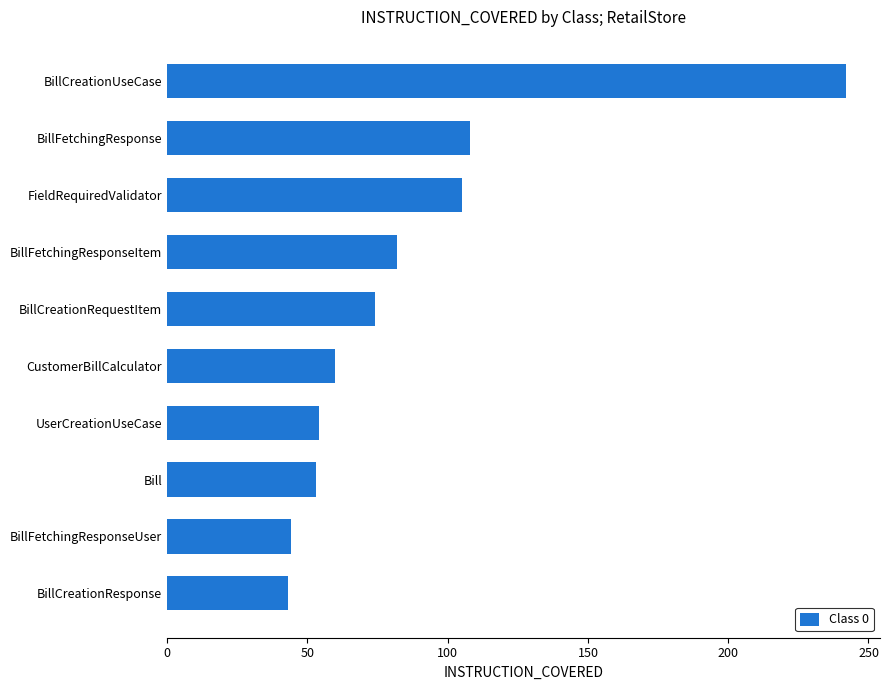

True or false: the data shows 242 at BillCreationUseCase.

True